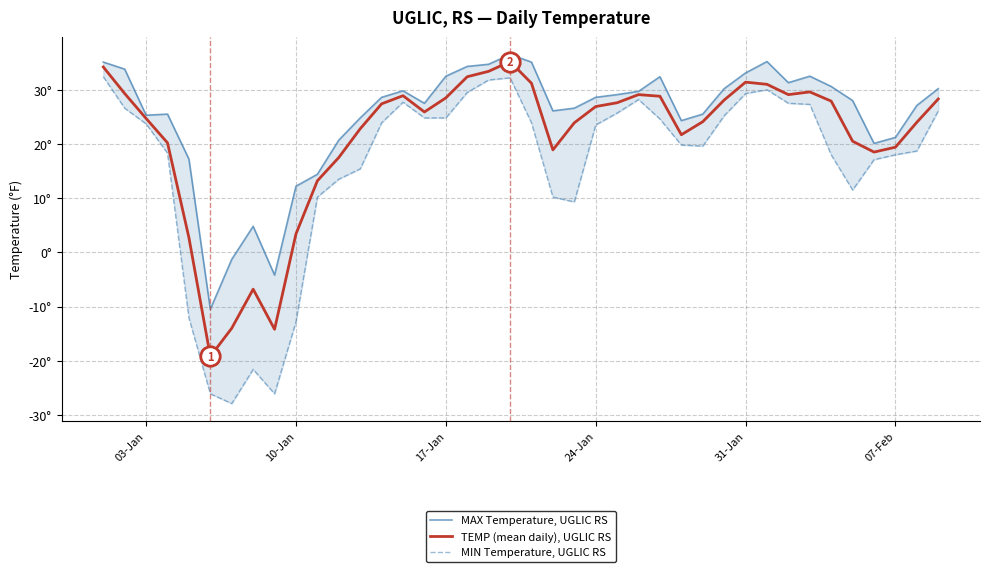

At 31-Jan, list the series in order from smallest to largest.

MIN Temperature, UGLIC RS, TEMP (mean daily), UGLIC RS, MAX Temperature, UGLIC RS